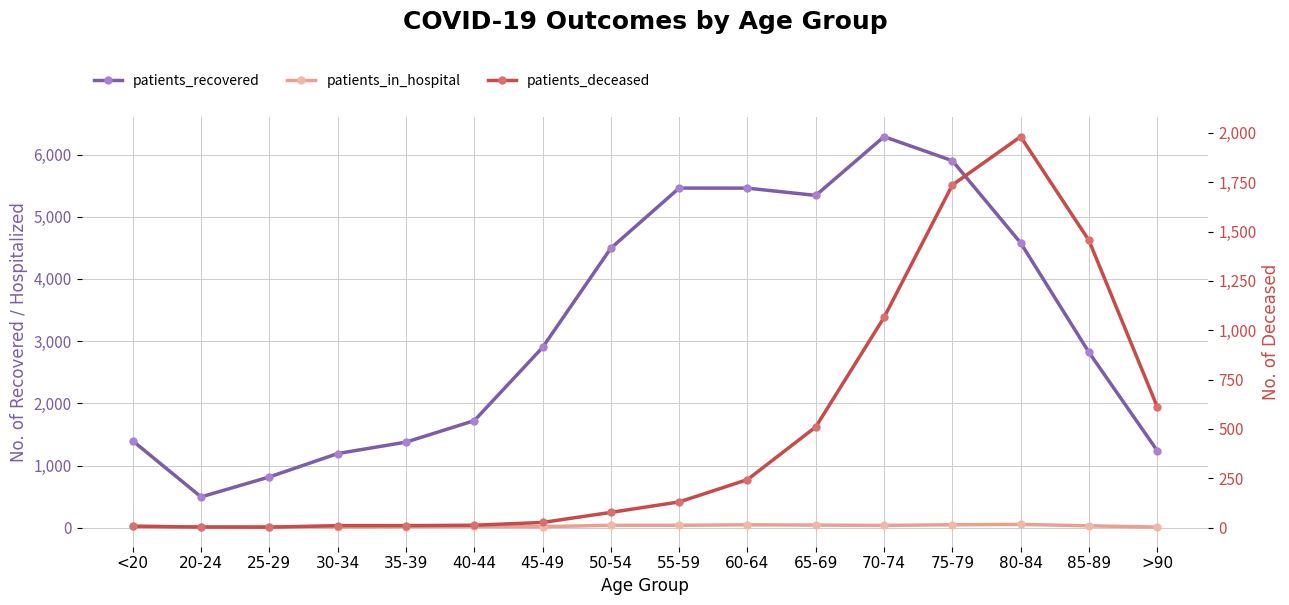

Does the chart have visible grid lines?

Yes